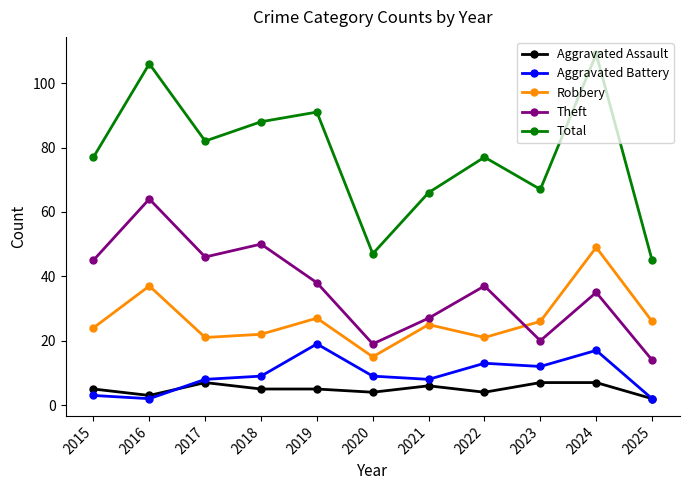

What value does the Theft series have at 2023, to the nearest 5?

20